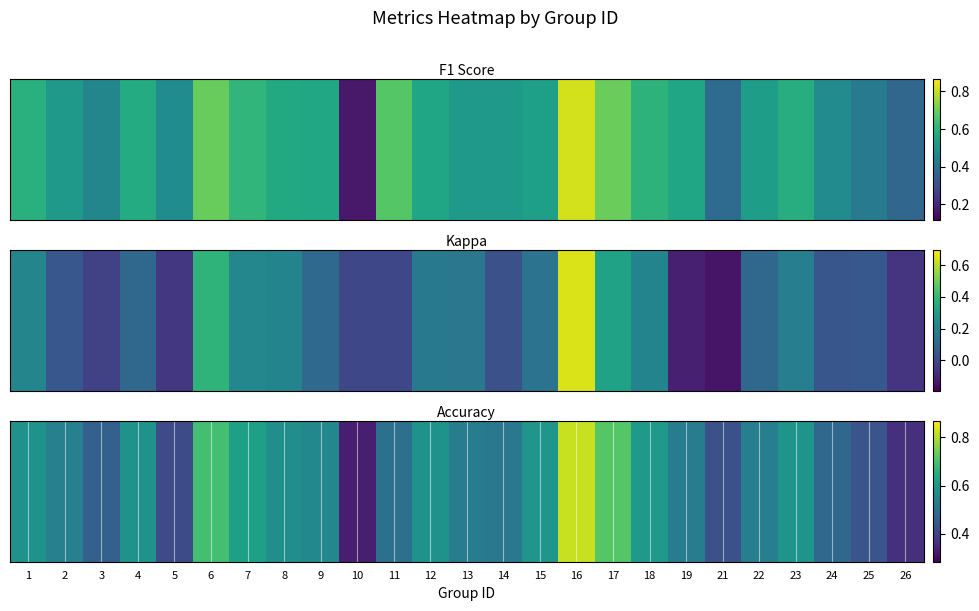

Rank the categories by value from highest to lowest.

16, 17, 6, 7, 18, 15, 23, 1, 12, 4, 8, 9, 2, 22, 13, 19, 14, 11, 24, 3, 25, 21, 5, 26, 10